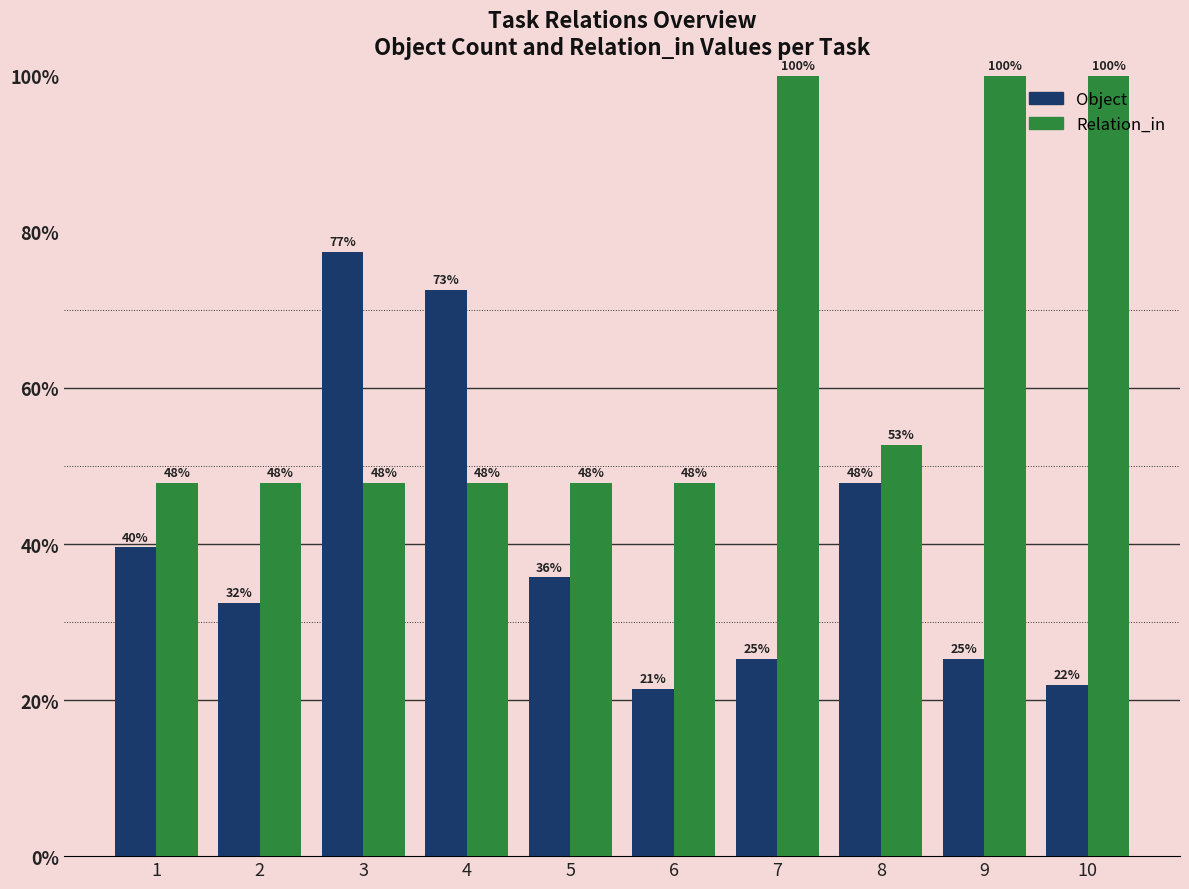

At which label is Relation_in closest to 73?

8